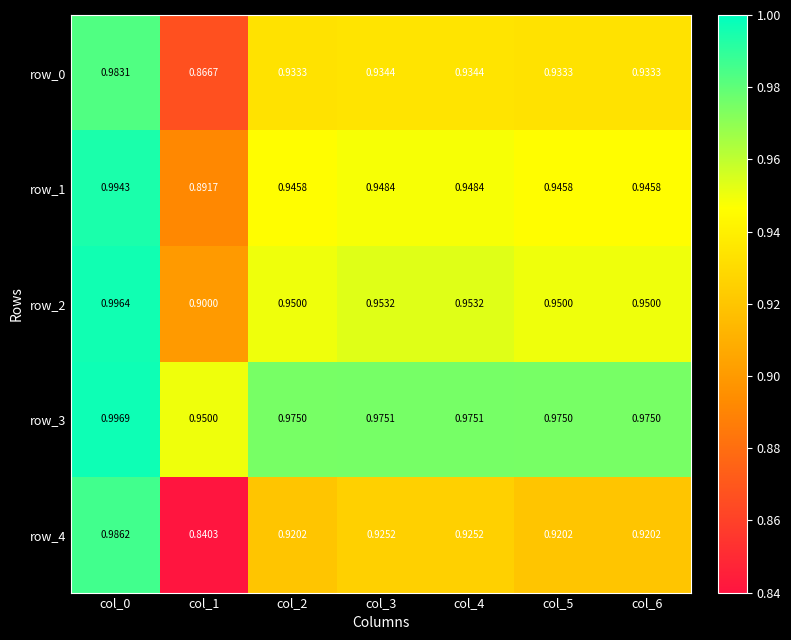

Which category has the highest value across all series?

col_0